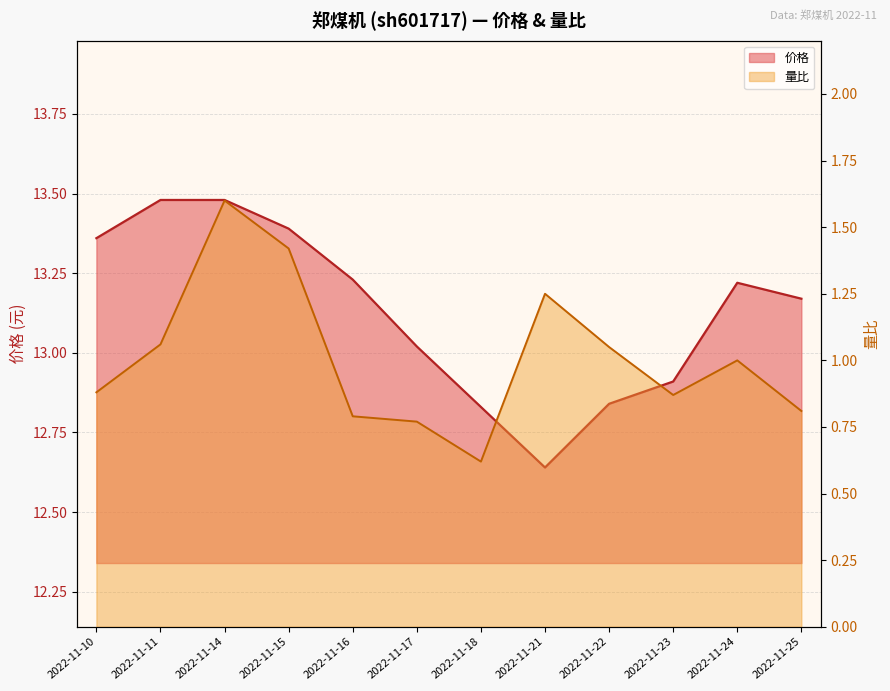

Does the chart display data point markers on the line(s)?

No